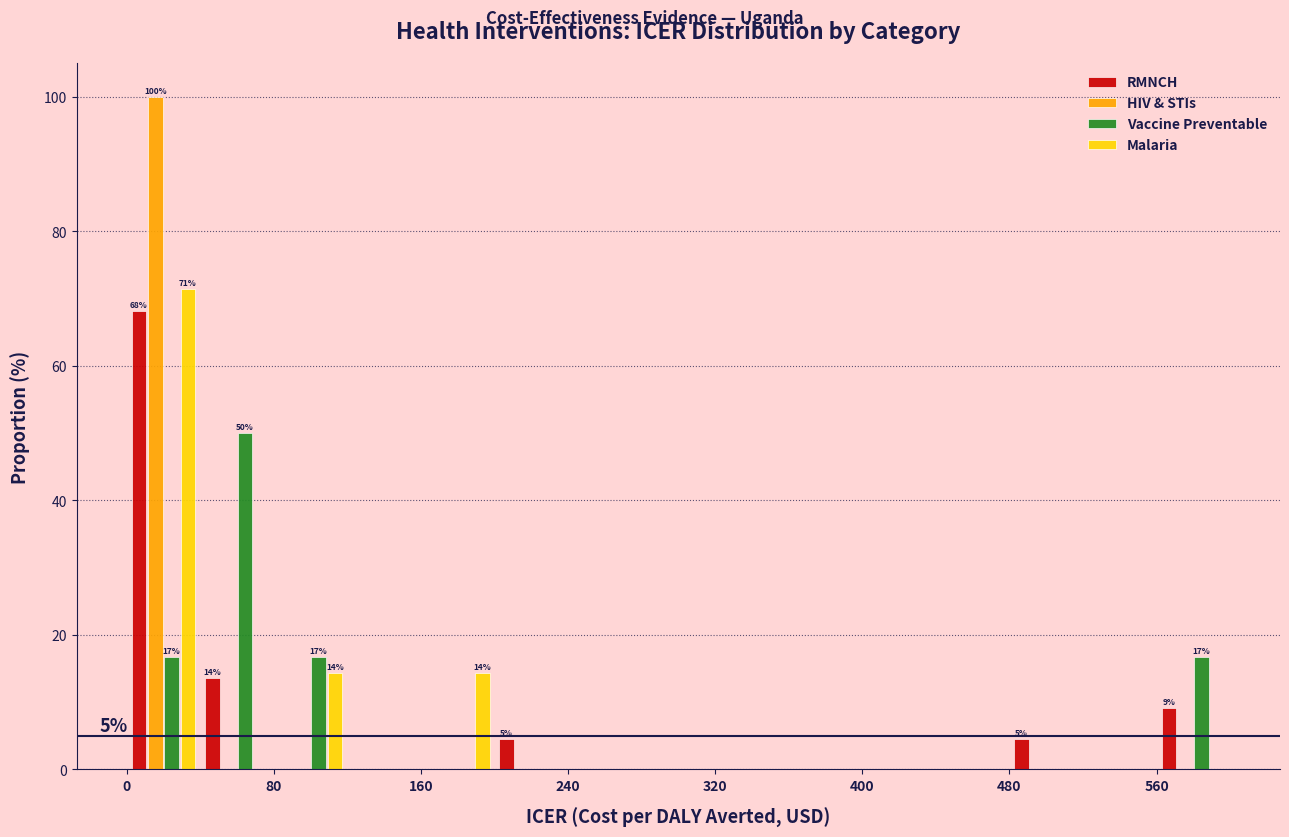

In the Malaria series, which range on the x-axis has the tallest bar?

0 to 40